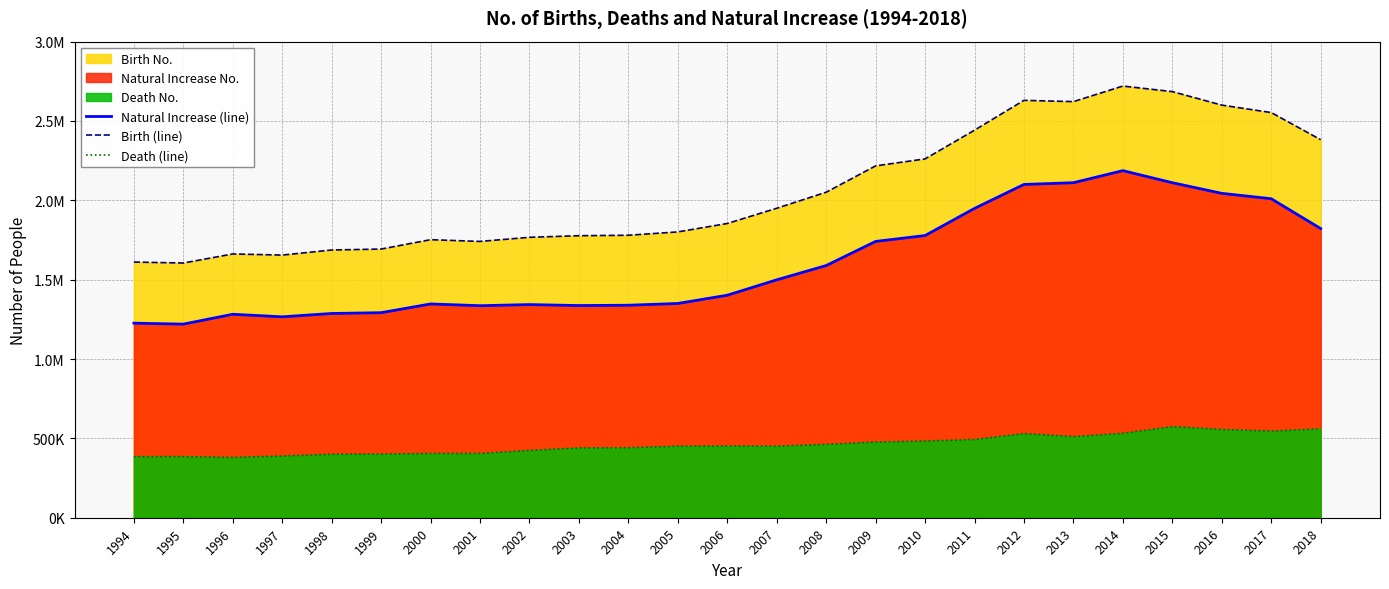

What is the highest value of the Birth (line) series?

2720000